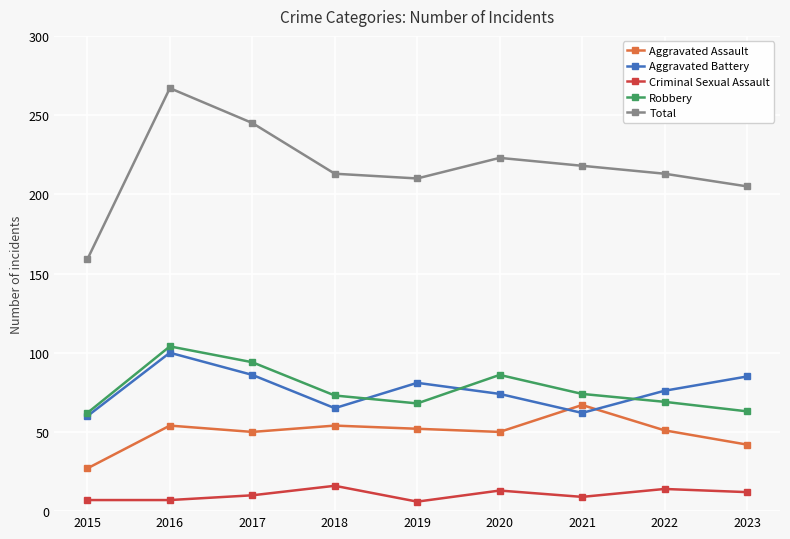

How many data points in Aggravated Assault are less than 51?

4